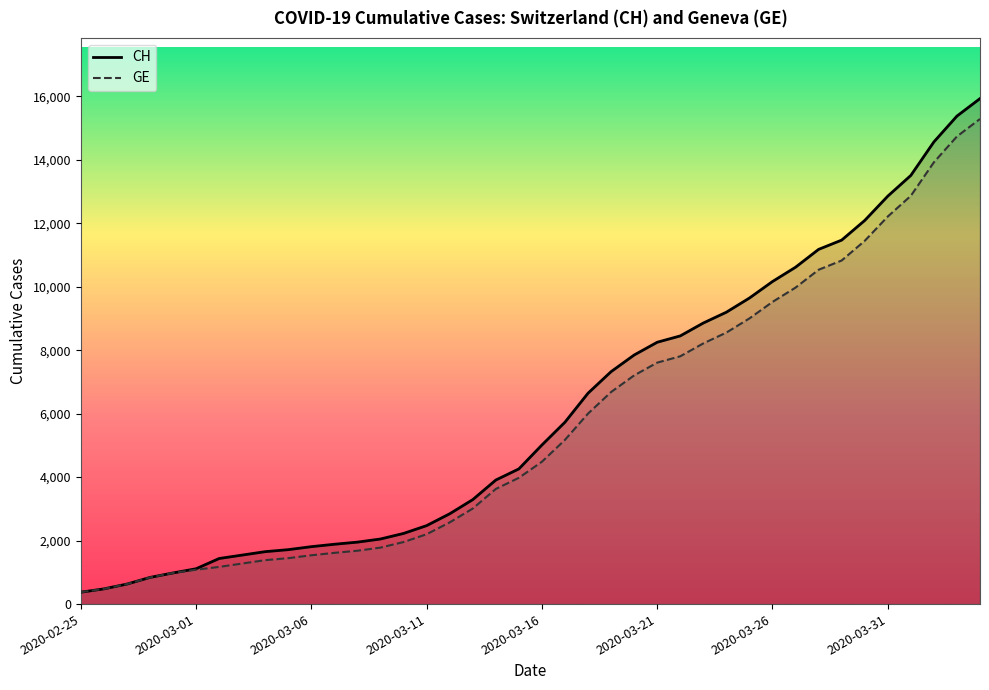

What is the value of the GE point at the 3rd from the left?

630